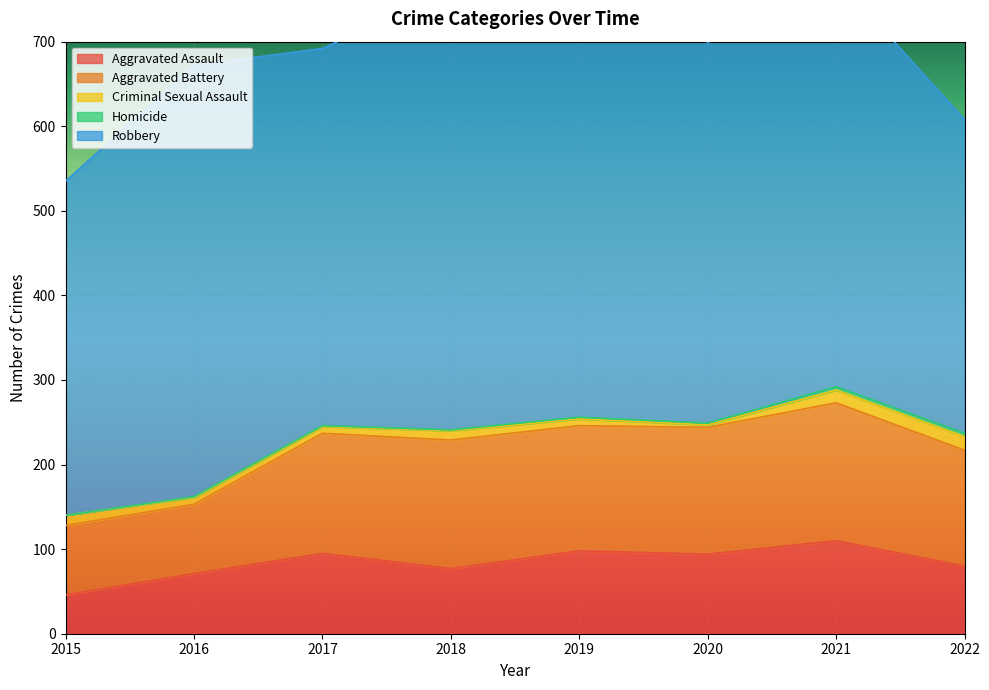

True or false: Robbery has a value of 217 at 2022.

False